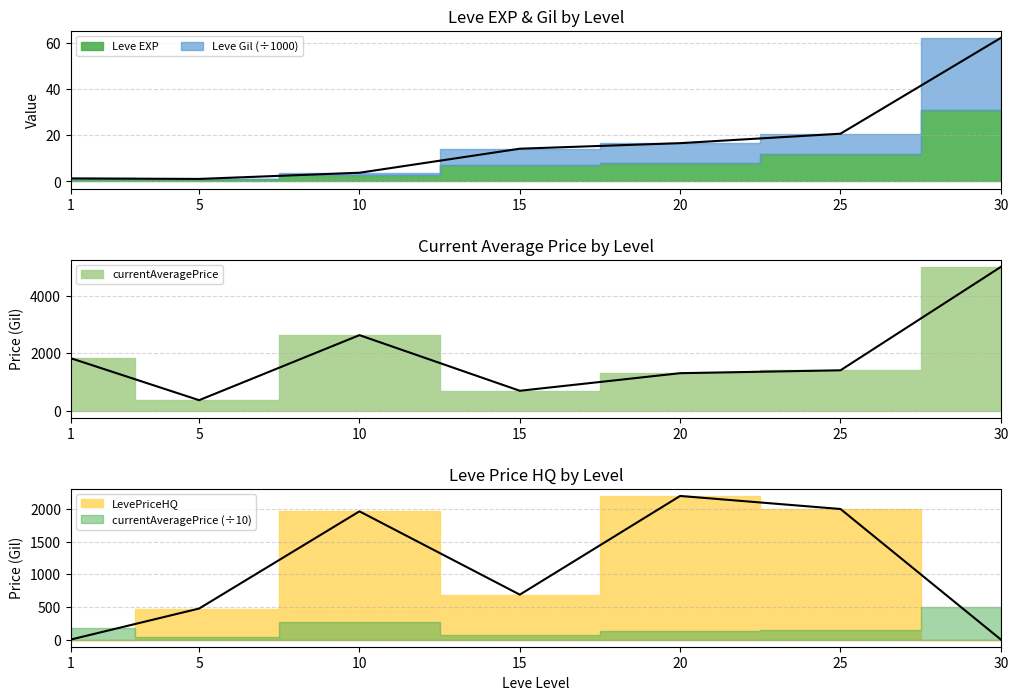

Between which two adjacent categories do currentAveragePrice and LevePriceHQ first intersect?

1 and 5